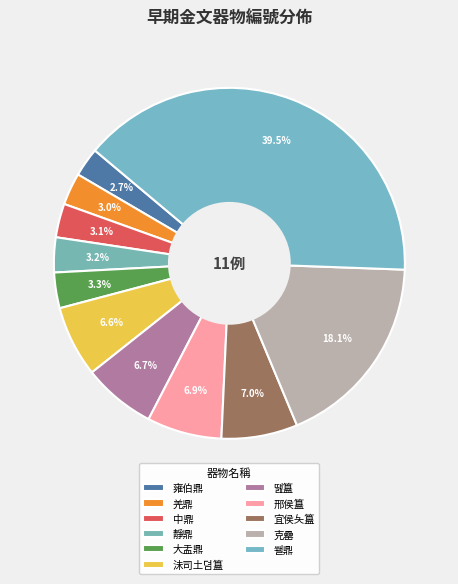

What is the smallest slice in the pie chart?

雍伯鼎